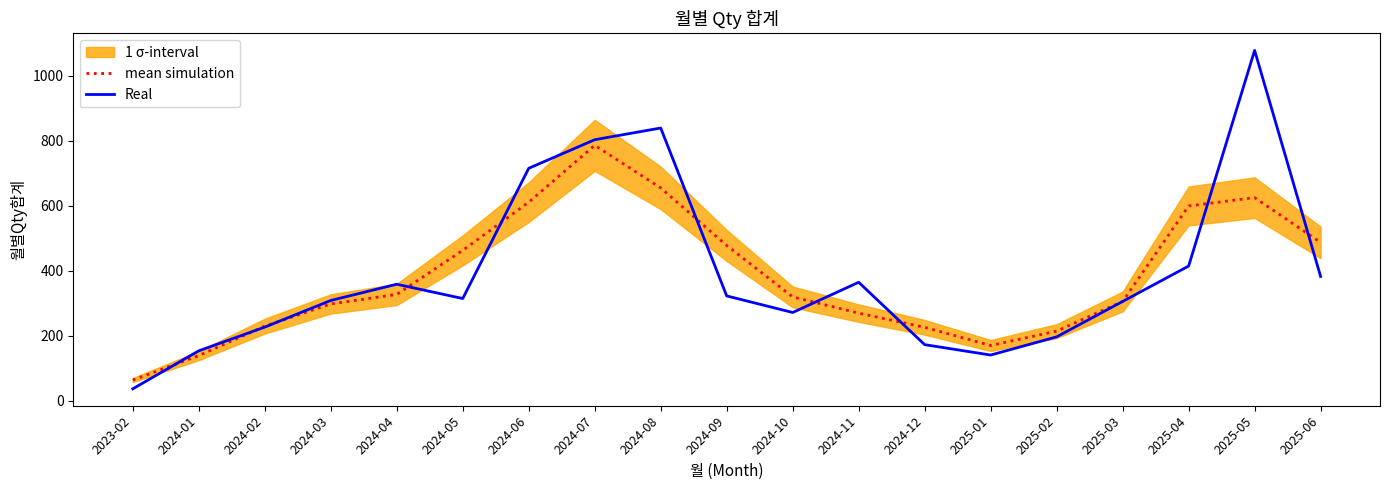

Where is mean simulation nearest to the value 424?

2024-05